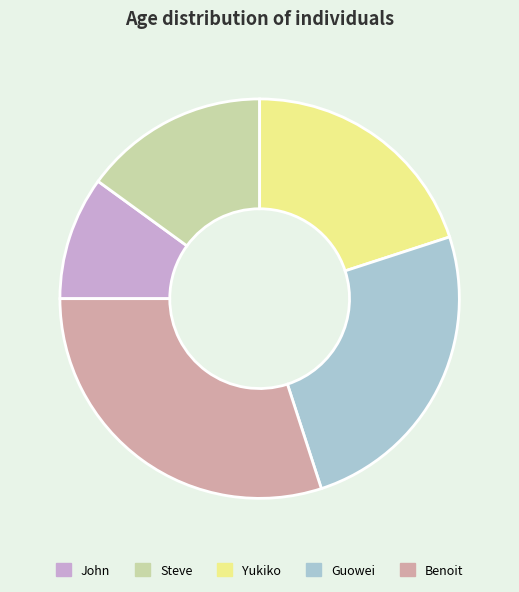

The John slice represents 1% of the pie. True or false?

False